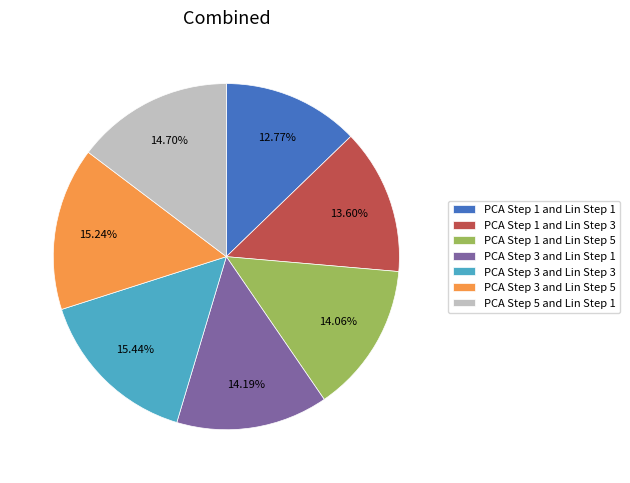

To the nearest percent, what portion does PCA Step 1 and Lin Step 1 represent?

13%